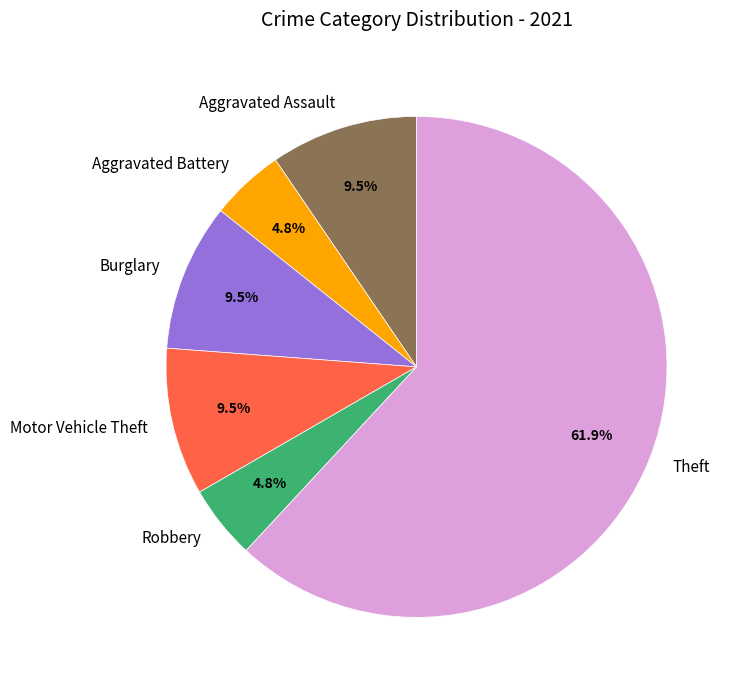

How many segments does this pie chart have?

6